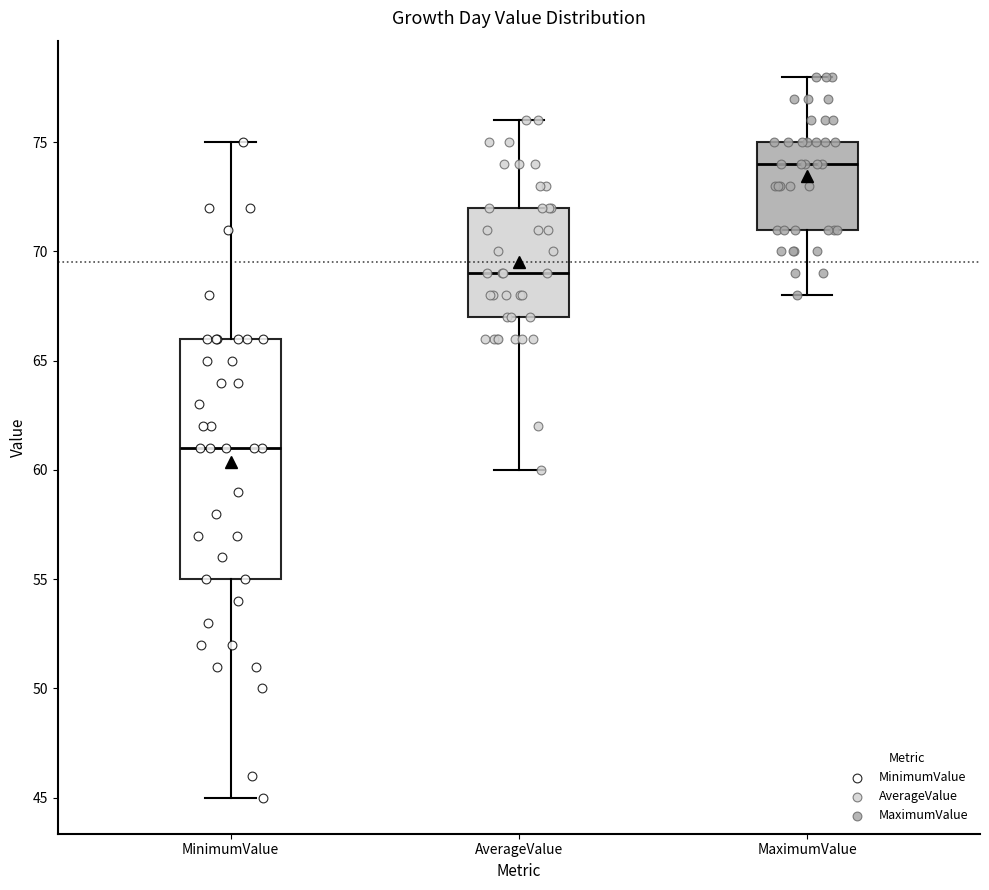

Comparing the boxes themselves (not the whiskers), which one is the tallest?

MinimumValue